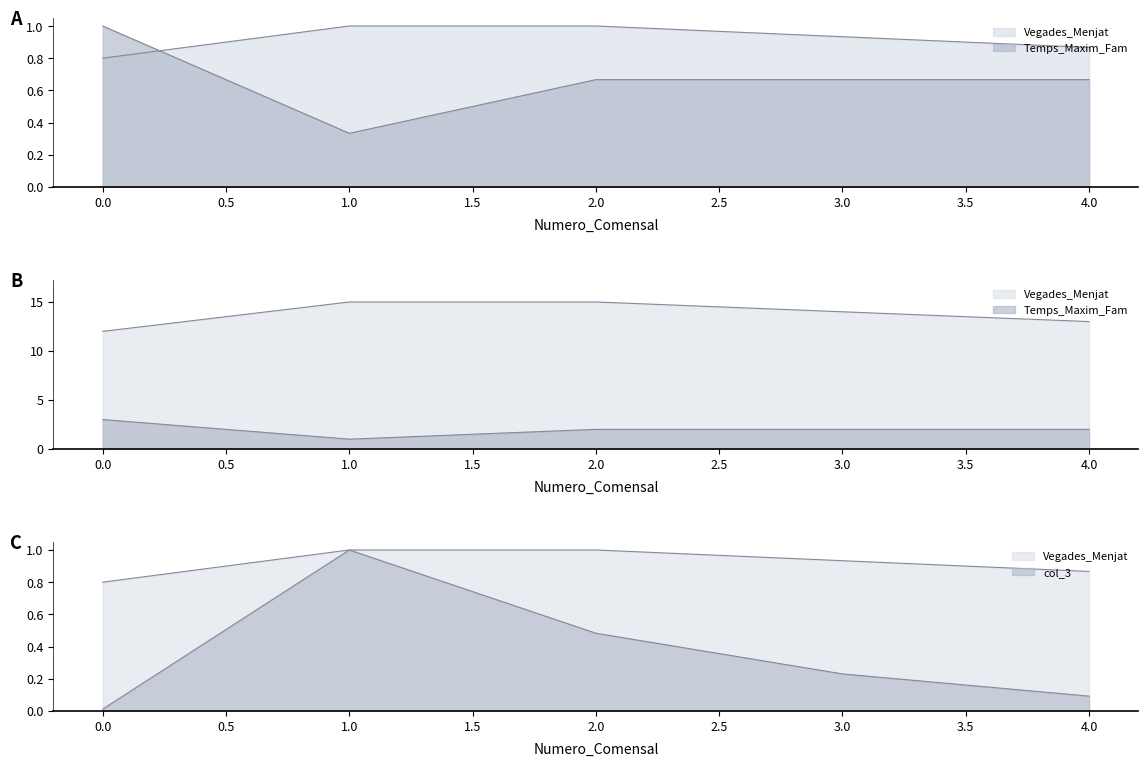

Does the chart have visible grid lines?

No